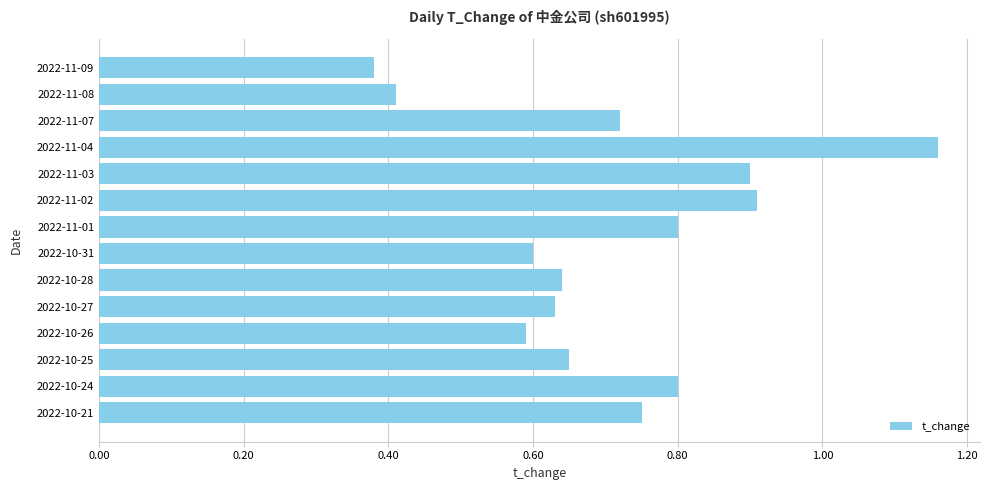

What position from the top is 2022-11-04?

4